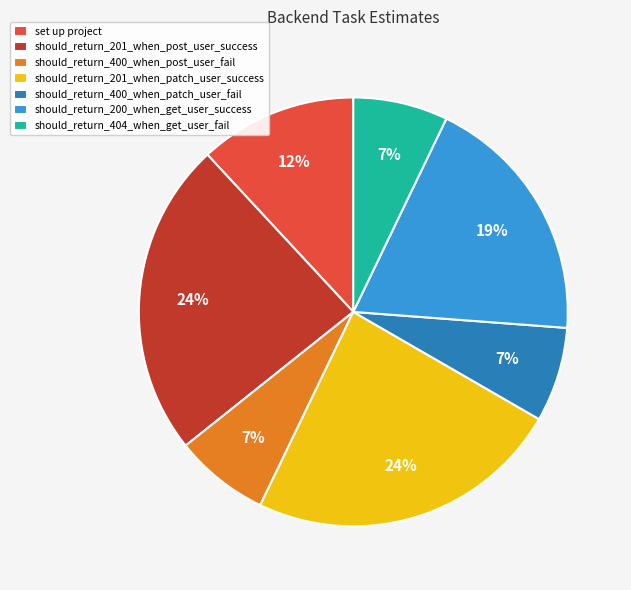

To the nearest percent, what is the difference between the should_return_400_when_post_user_fail and should_return_201_when_post_user_success slice percentages?

17%